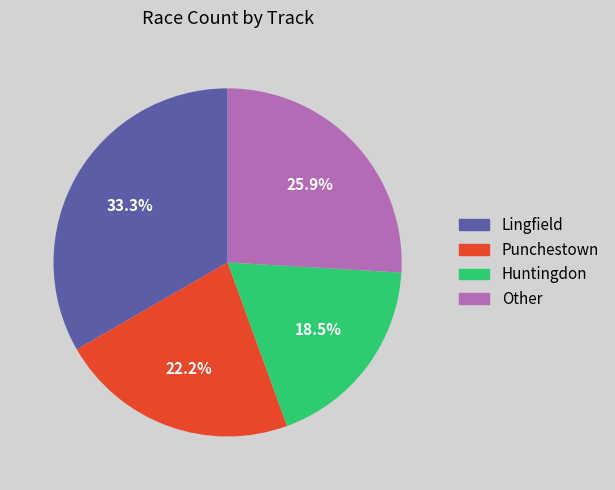

Rank the categories by value from lowest to highest.

Huntingdon, Punchestown, Other, Lingfield